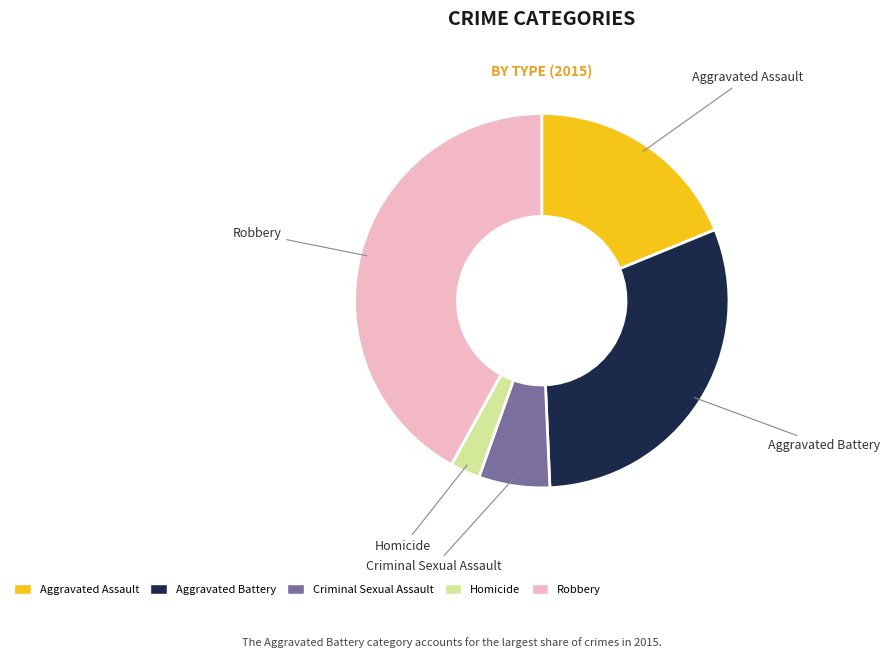

Which slice is the largest?

Robbery